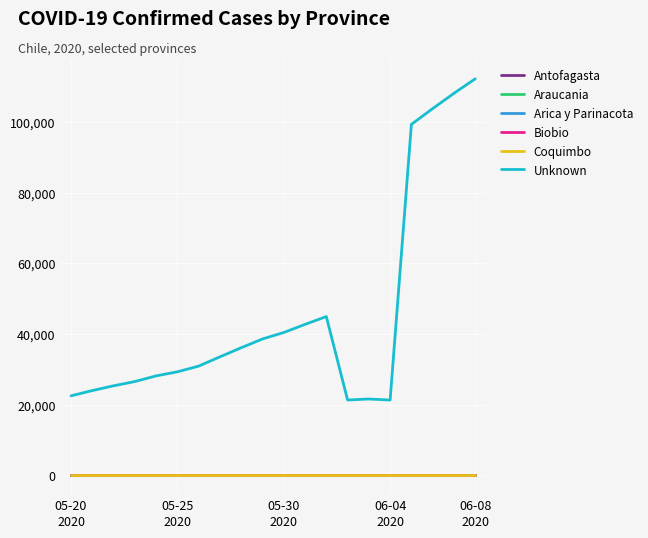

Does the chart display data point markers on the line(s)?

No